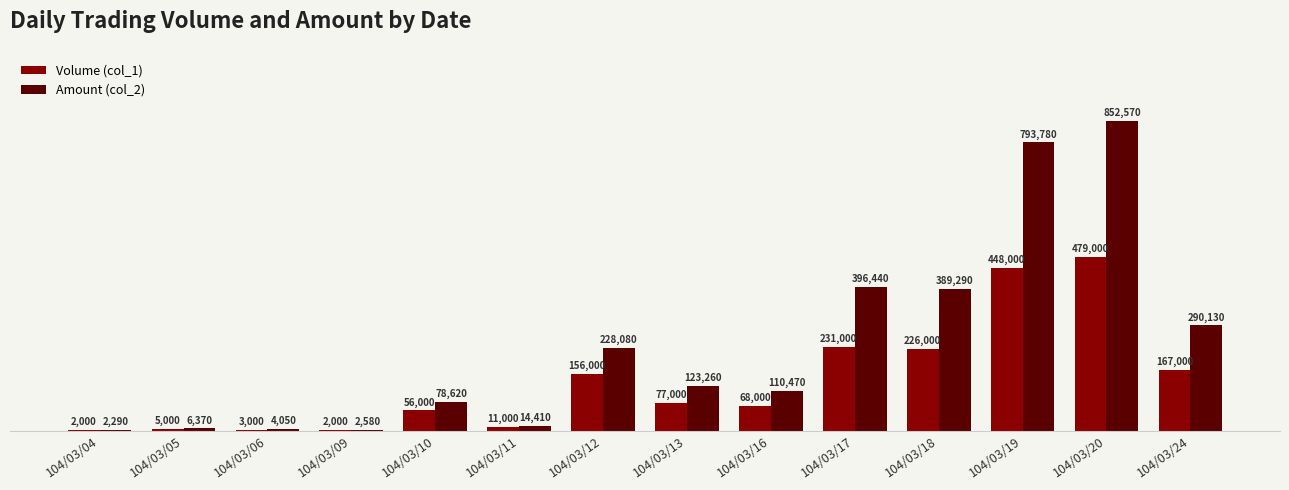

Are the bars grouped side by side (vs. stacked)?

Yes